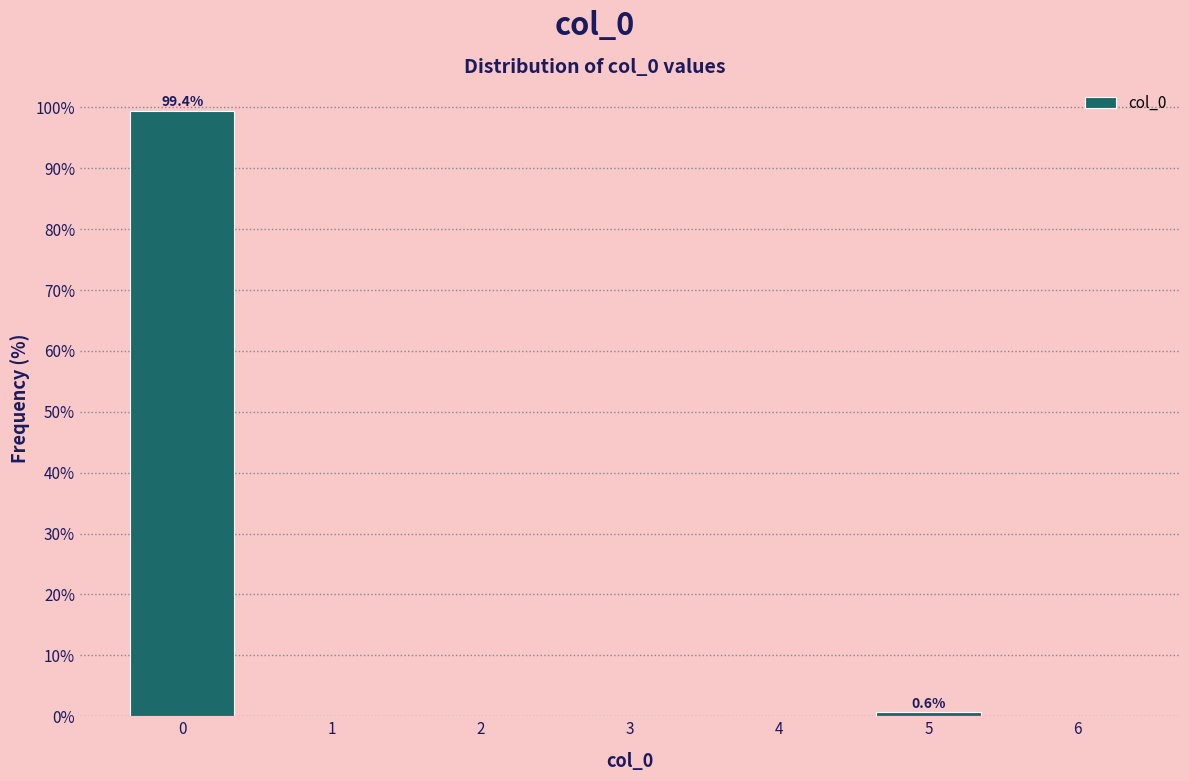

Over which range of the x-axis is the bar tallest?

-0.5 to 0.5